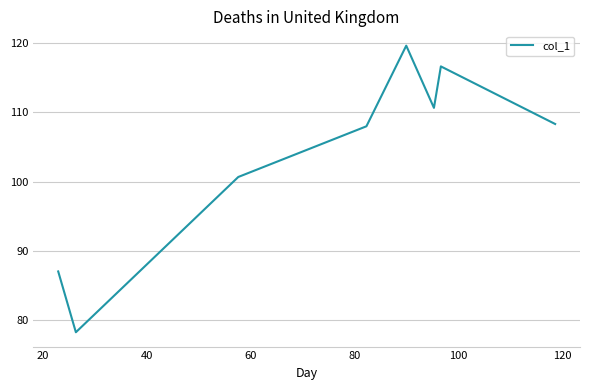

What is the smallest value displayed?

78.2